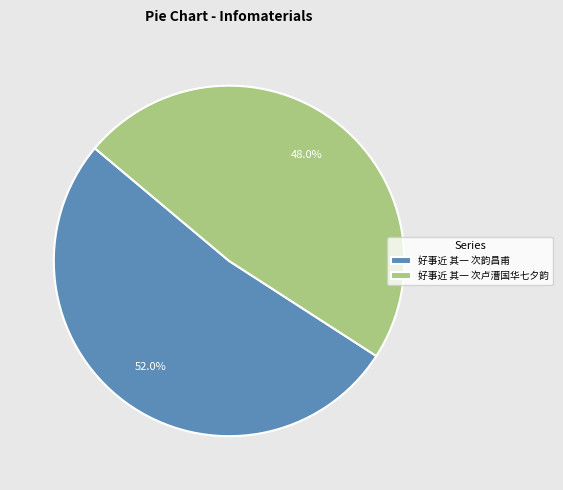

What percentage do 好事近 其一 次韵昌甫 and 好事近 其一 次卢漕国华七夕韵 together represent?

100.0%